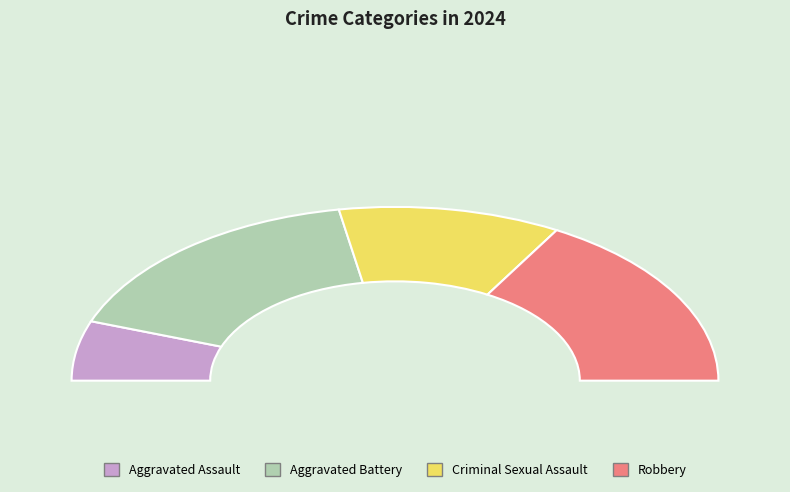

What portion of the pie excludes Aggravated Assault?

88.9%